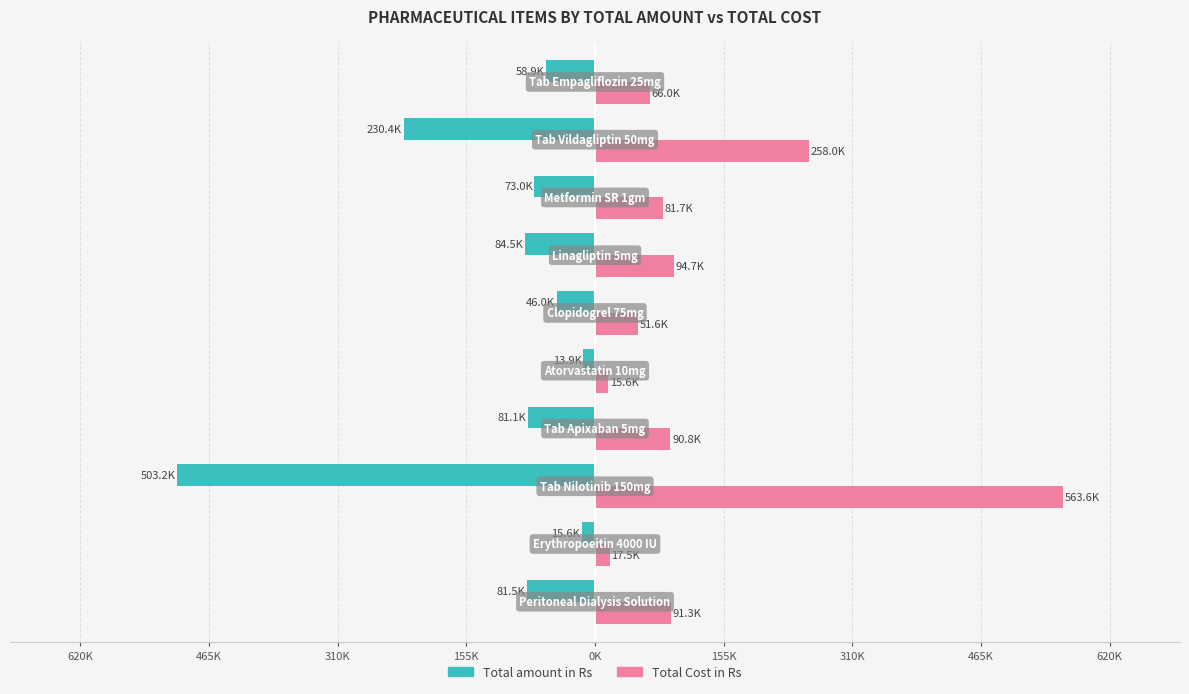

What are all the series names shown in the legend?

Total amount in Rs, Total Cost in Rs